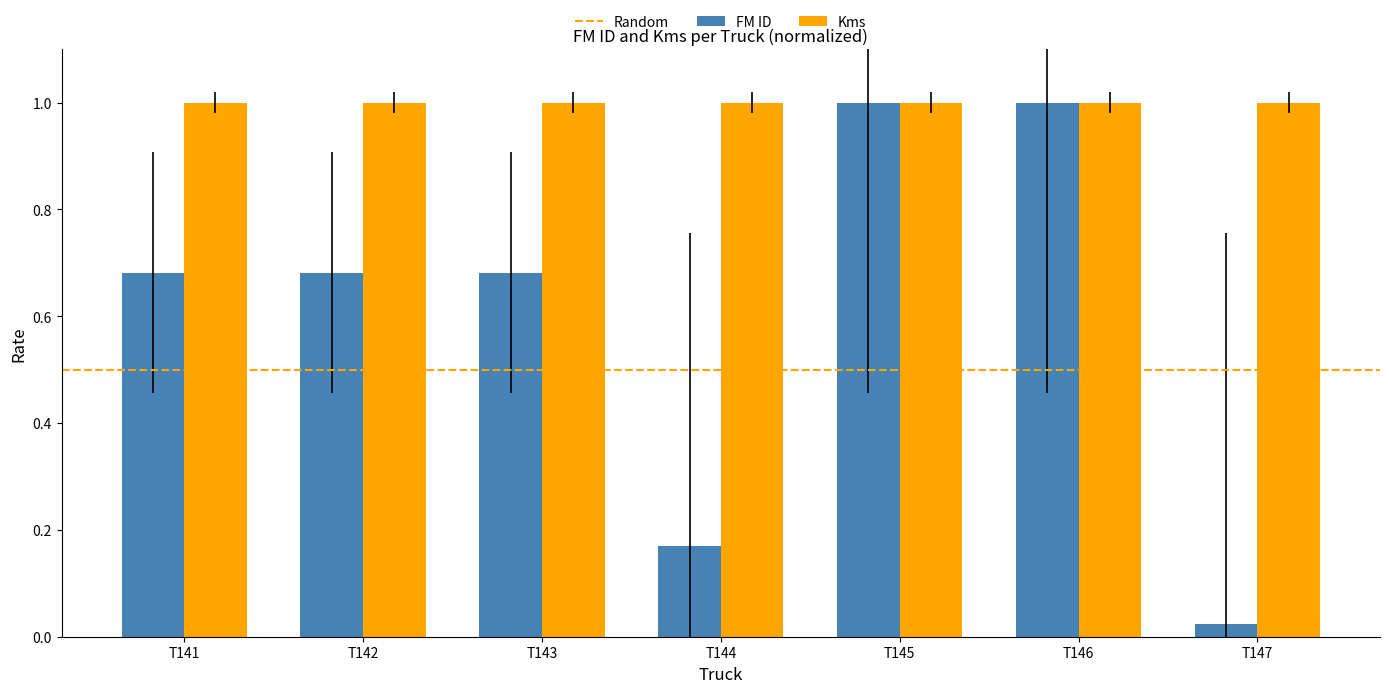

What is the maximum value for FM ID?

1.0